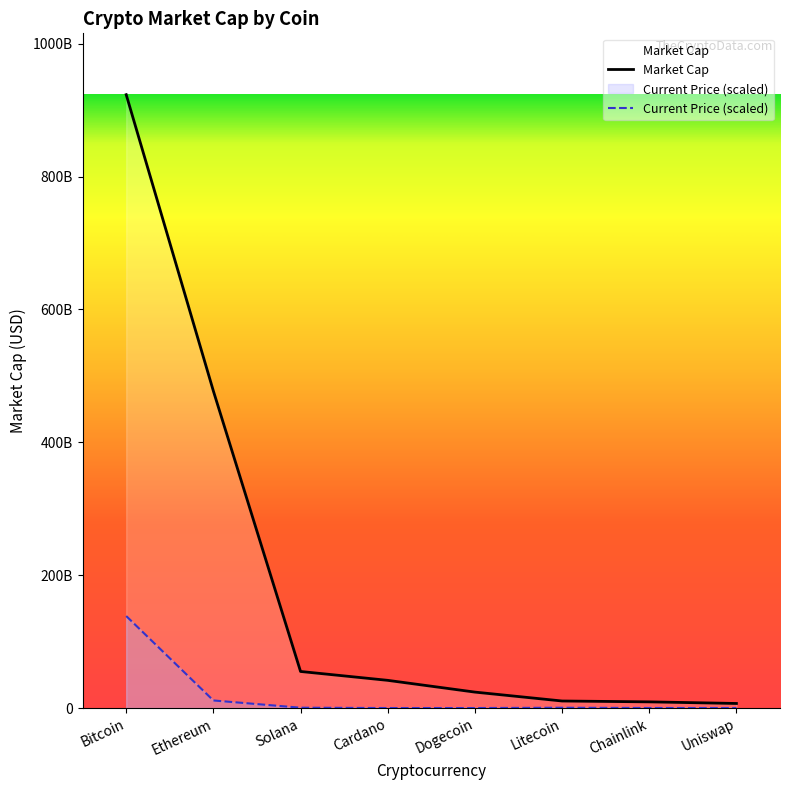

What value does the data have at Uniswap, to the nearest 100?

6868555800